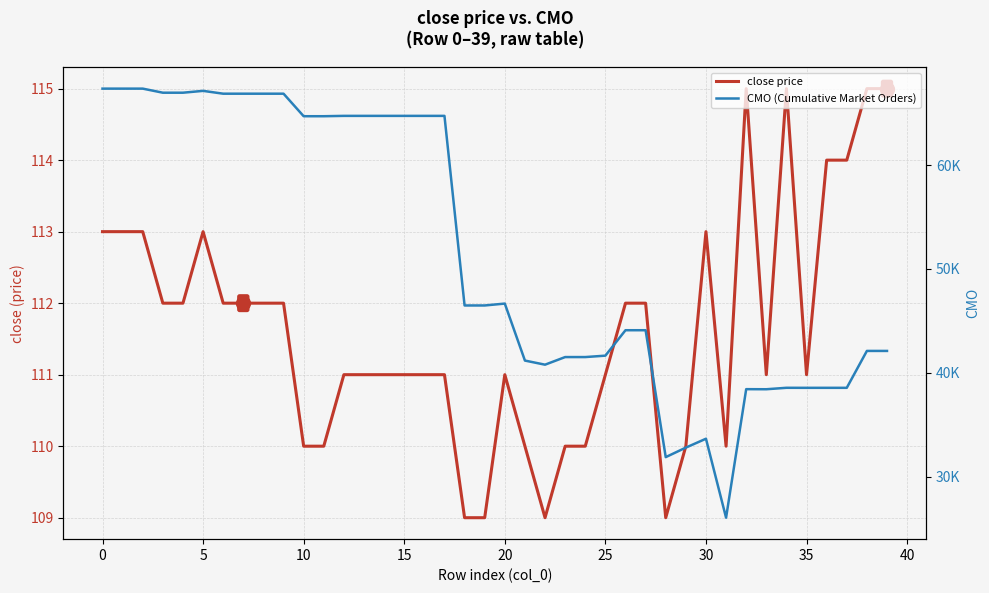

What is the sum of all close price values?

4465.0